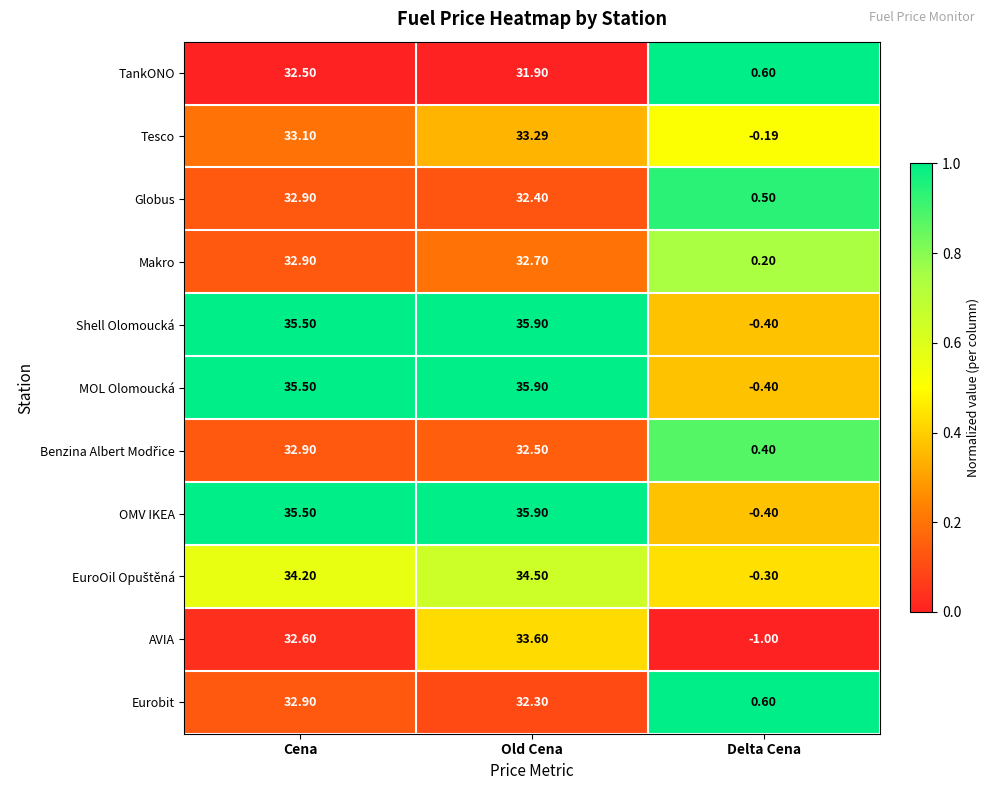

Which category has the highest value across all series?

Old Cena